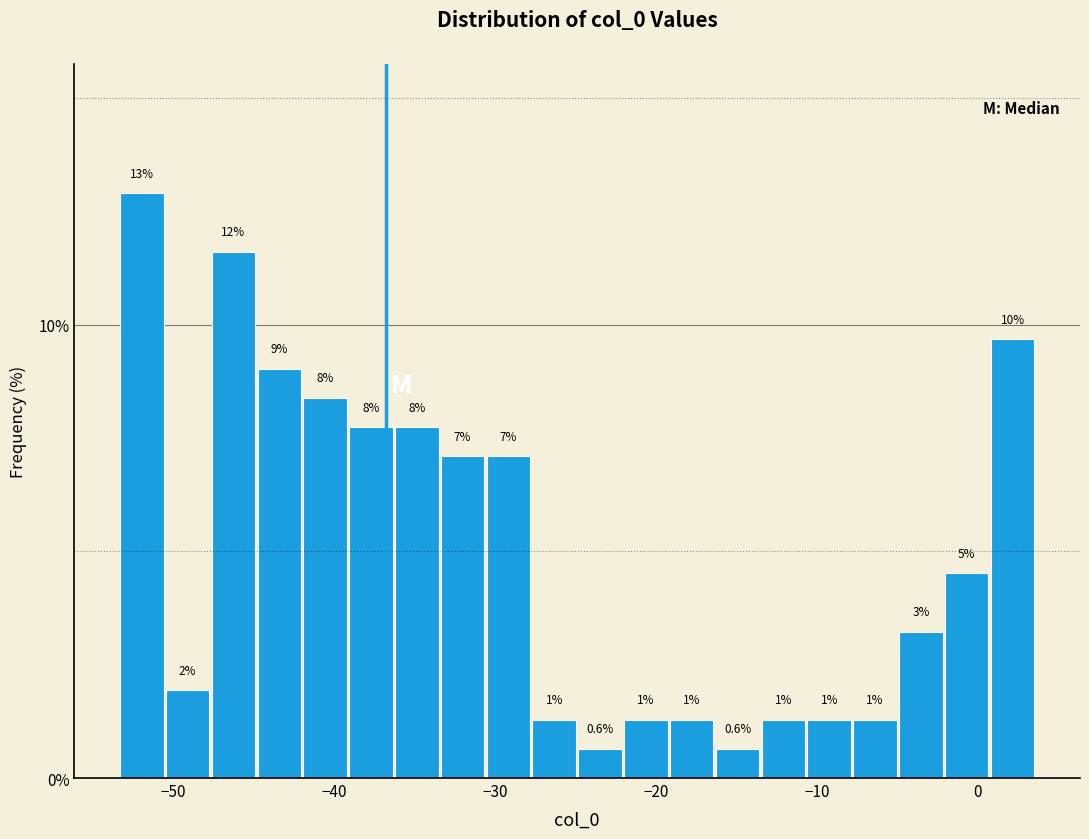

Around what value on the x-axis is the tallest bar? Give the approximate position of its centre, as read against the axis.

-52